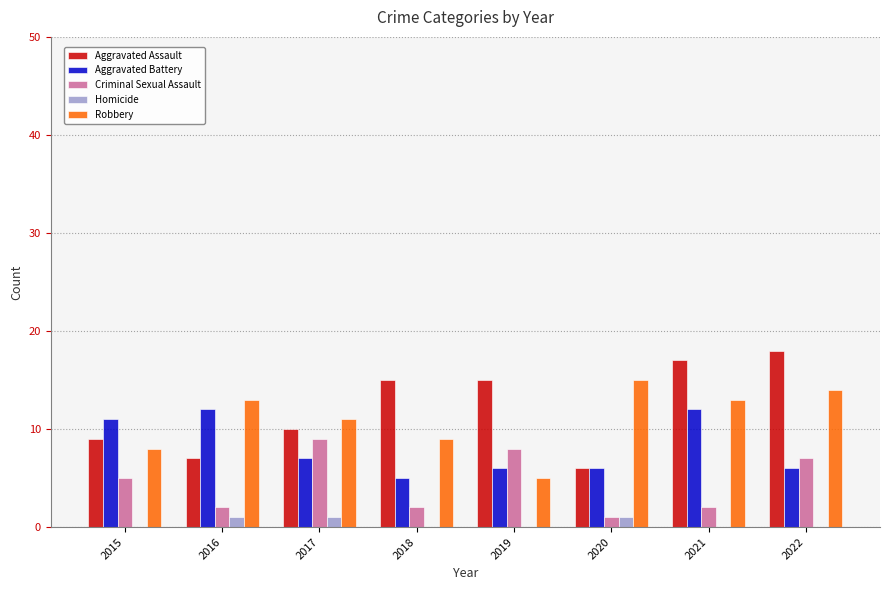

Is it true that Aggravated Assault equals 22 at 2019?

False